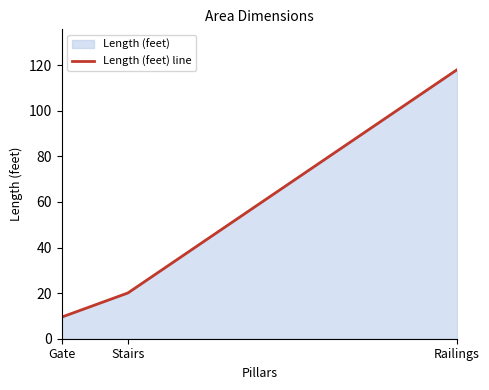

What is the sum of all values?

17991.3